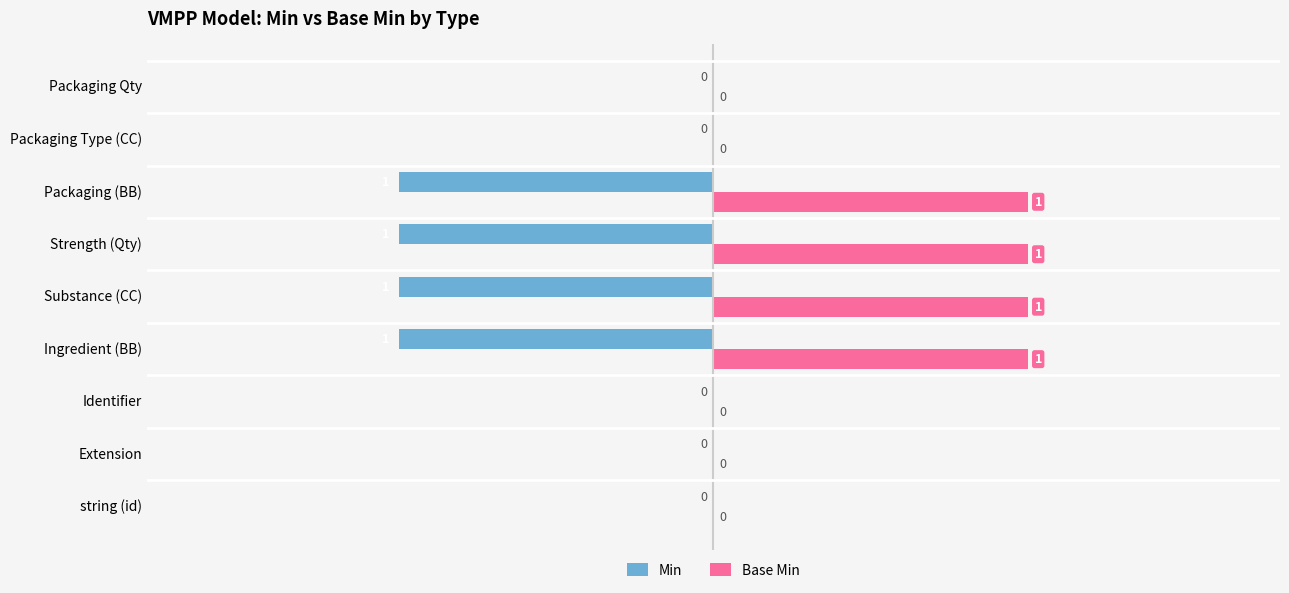

The value of Min at string (id) is 0. True or false?

True